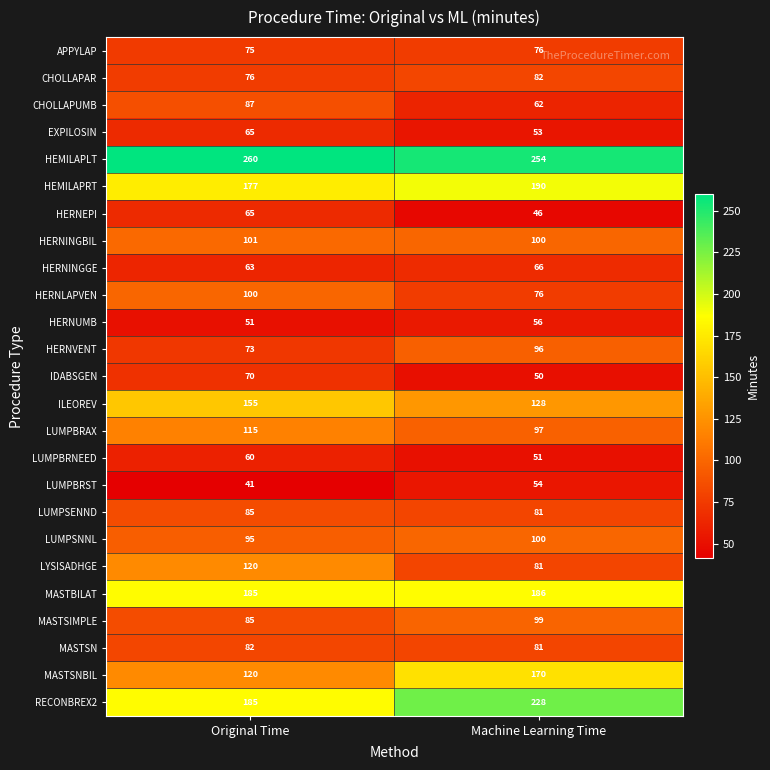

Count the number of data series in this chart.

25